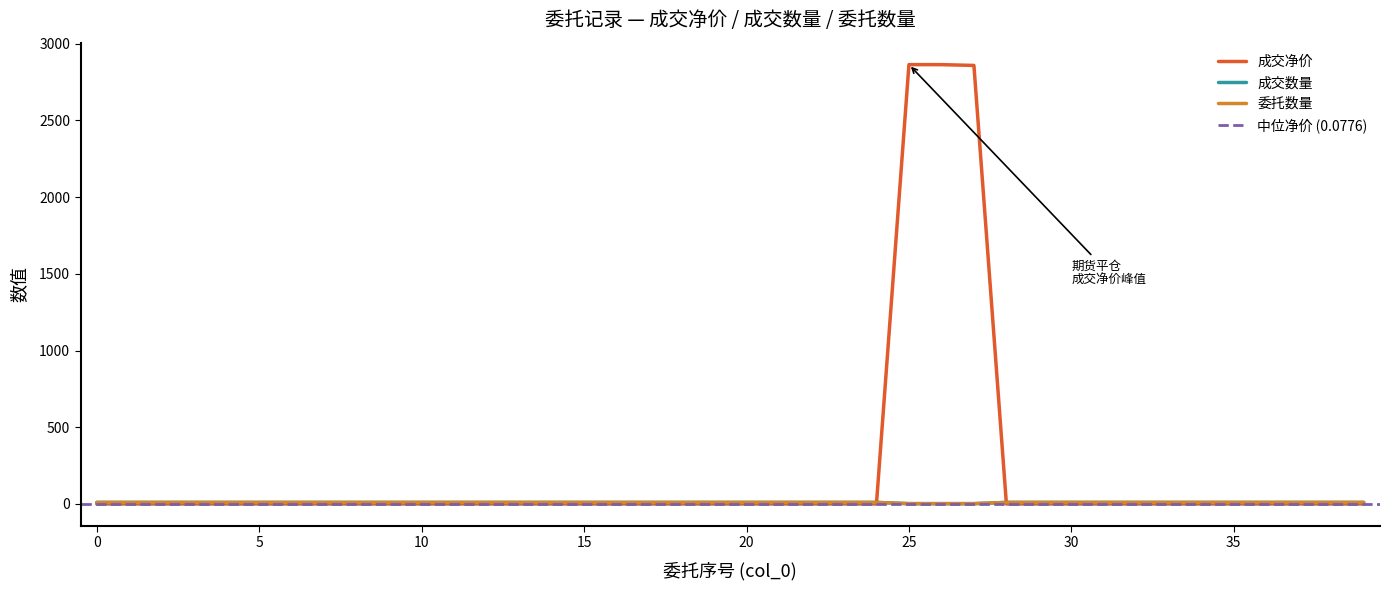

Read the 成交数量 value at 32.

10.0